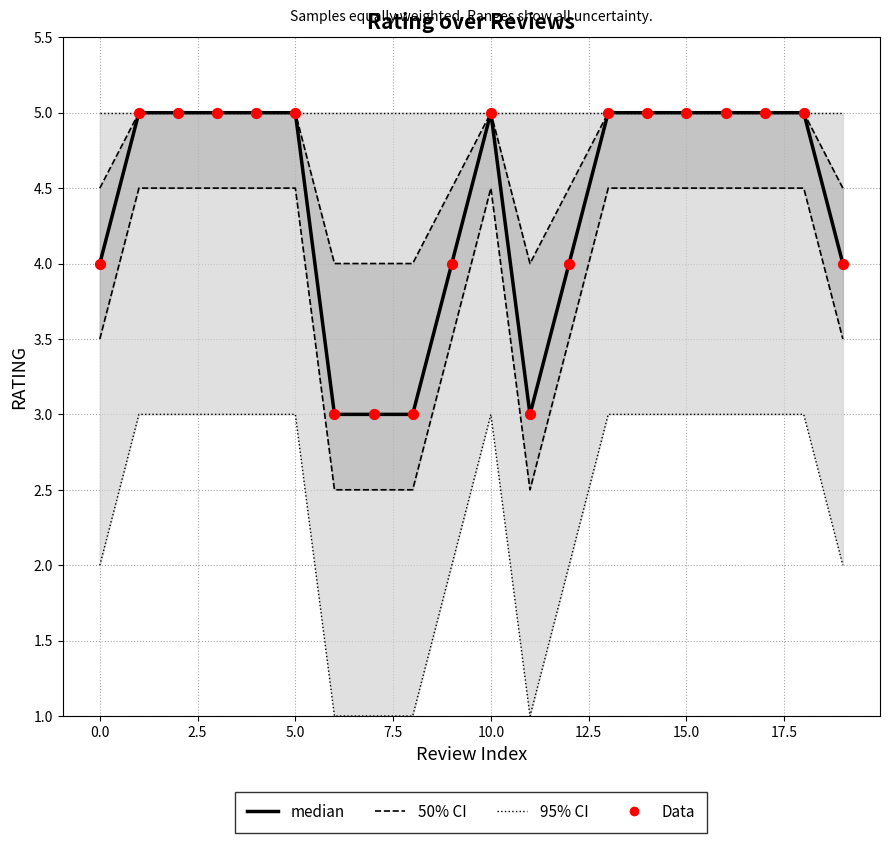

Is the value of 95% CI at 19 greater than the value of 50% CI at 15?

No